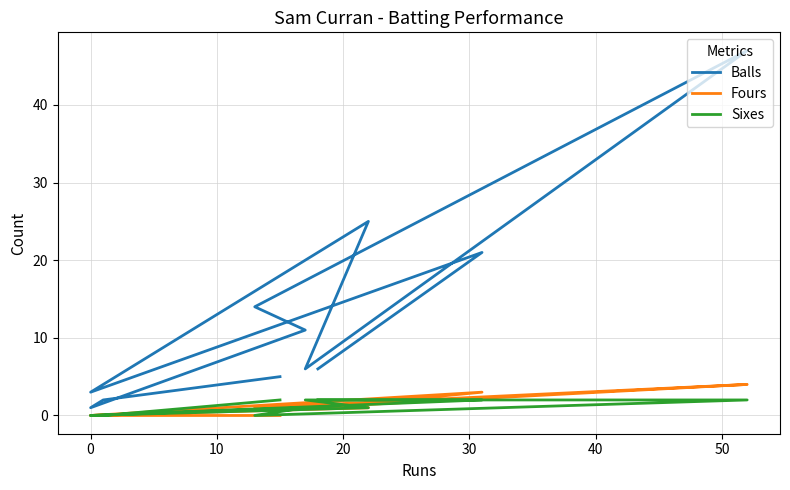

What is the difference between the second highest and second lowest values in the Fours series?

3